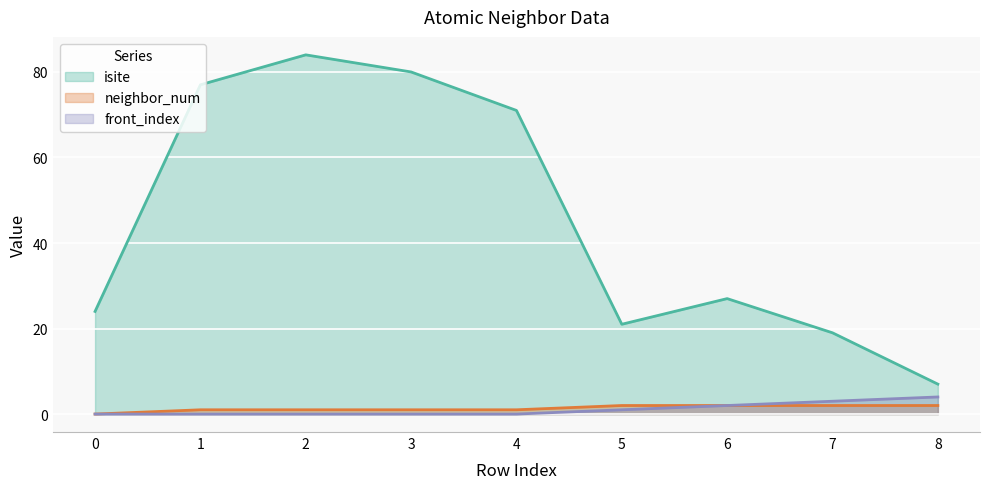

At which category is the sum across all series the highest?

2